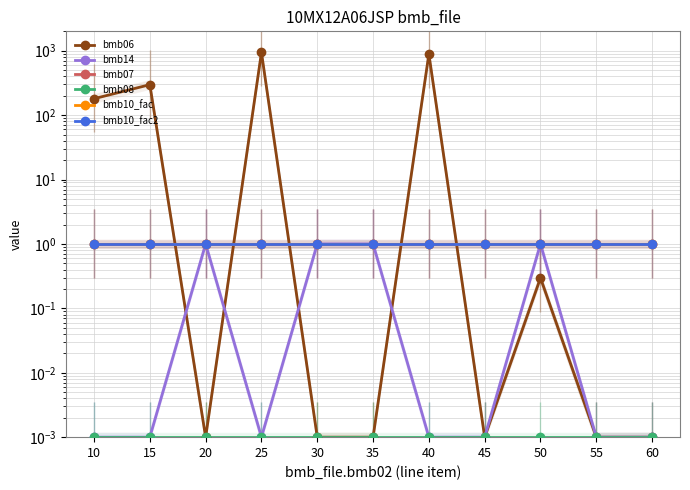

List the labels in order of bmb06 value, largest first.

25, 40, 15, 10, 50, 20, 30, 35, 45, 55, 60